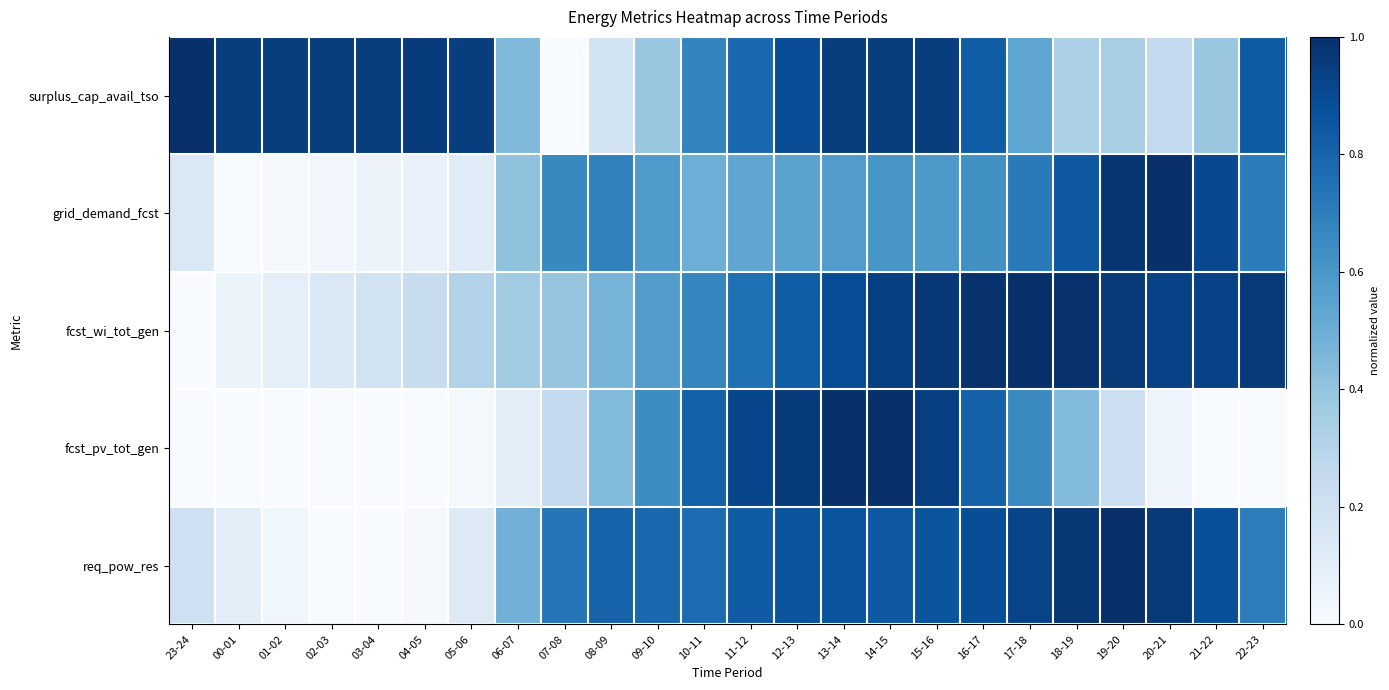

What is the difference between the maximum and minimum values?

1.0